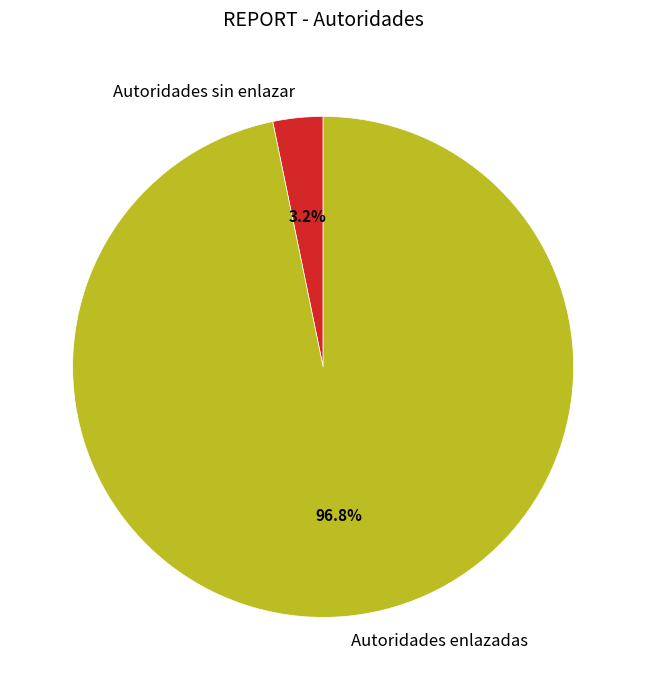

Between Autoridades sin enlazar and Autoridades enlazadas, which is larger?

Autoridades enlazadas